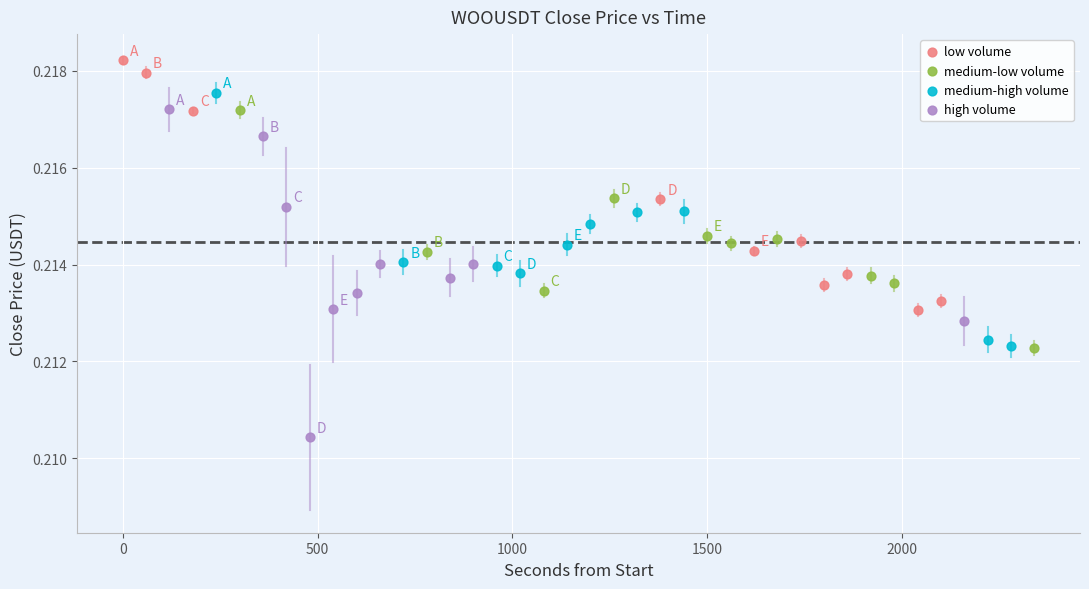

Which series contains the lowest Y value?

high volume